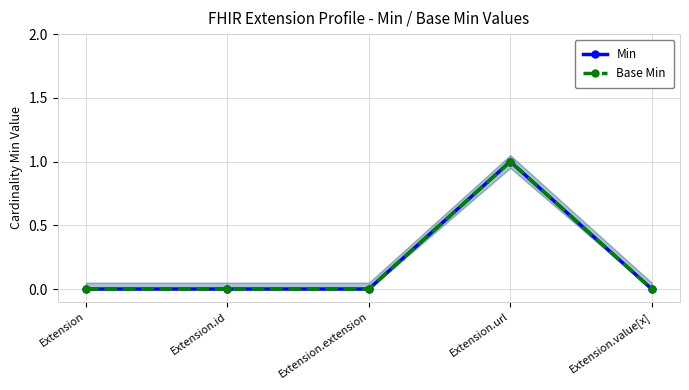

What is the label of the 4th point from the right?

Extension.id